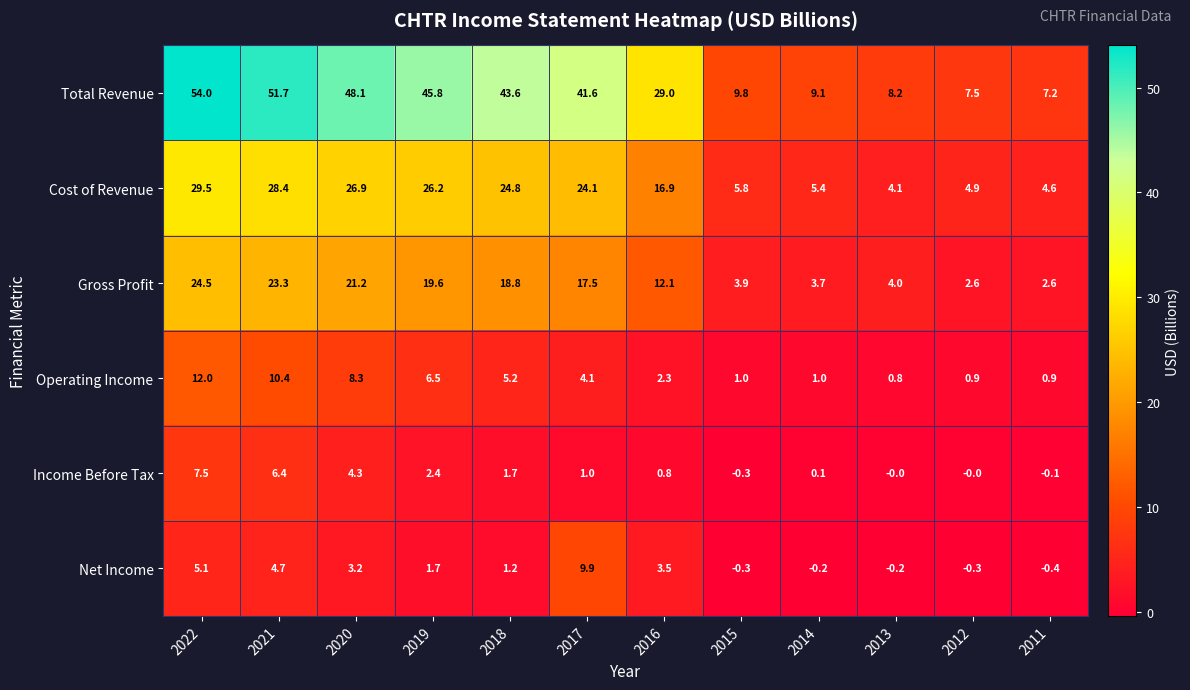

How many series are shown in this chart?

6